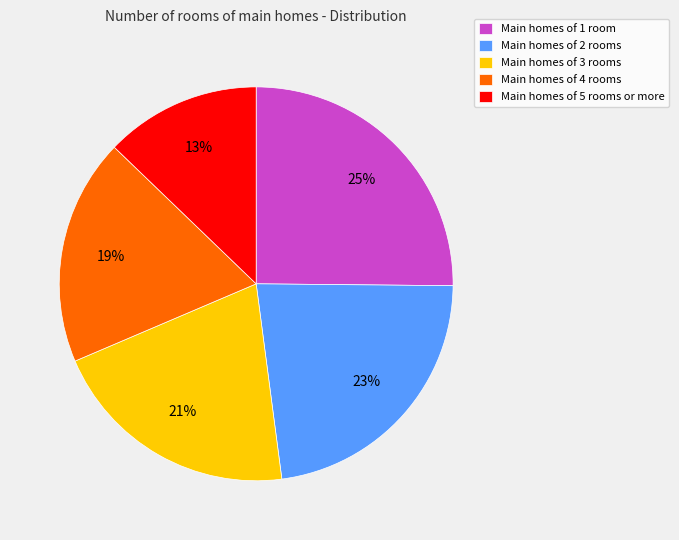

Do Main homes of 2 rooms and Main homes of 1 room together represent more than half of the pie?

No